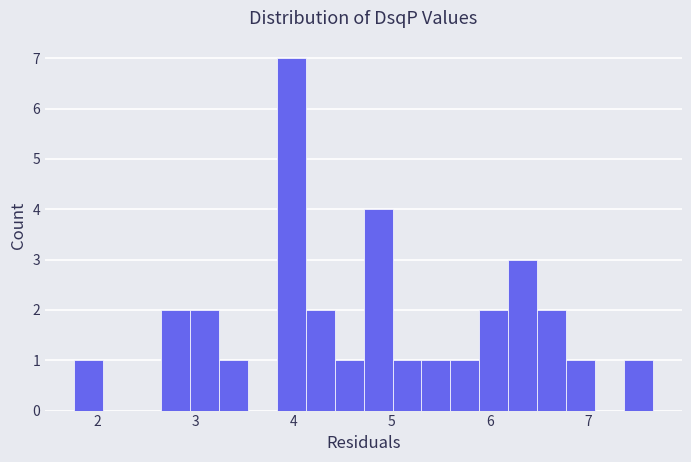

Read against the x-axis, roughly where is the centre of the tallest bar?

4.0